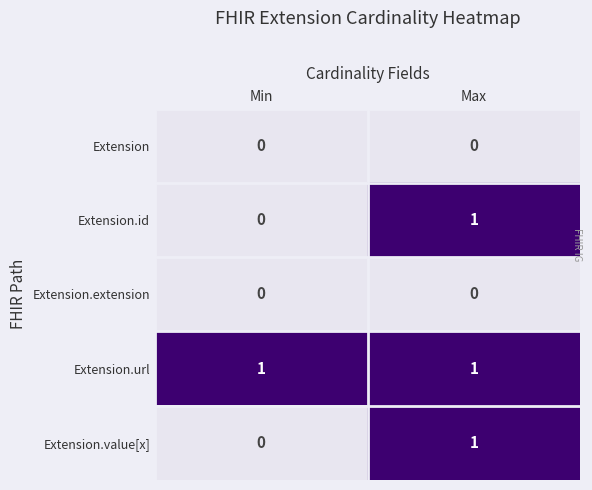

True or false: Extension.id has a value of 1 at Max.

True